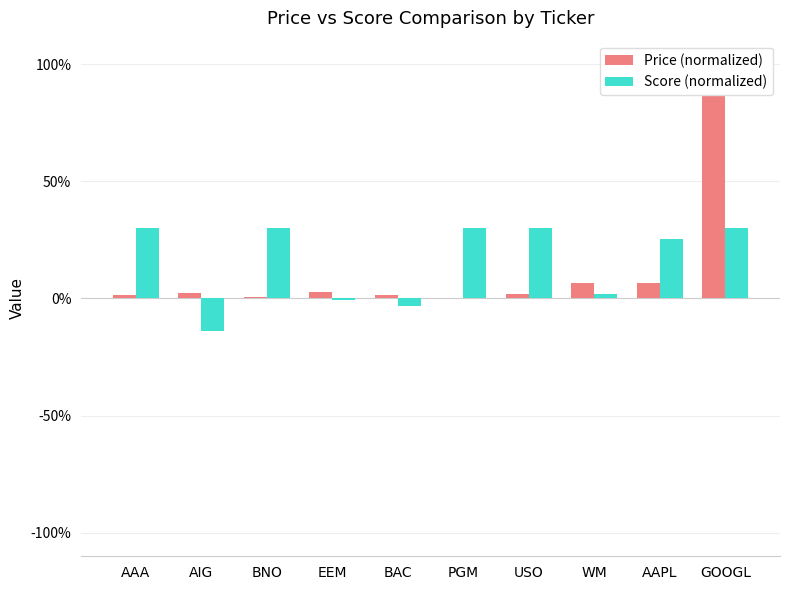

List the series in order of their peak value, lowest first.

Score (normalized), Price (normalized)